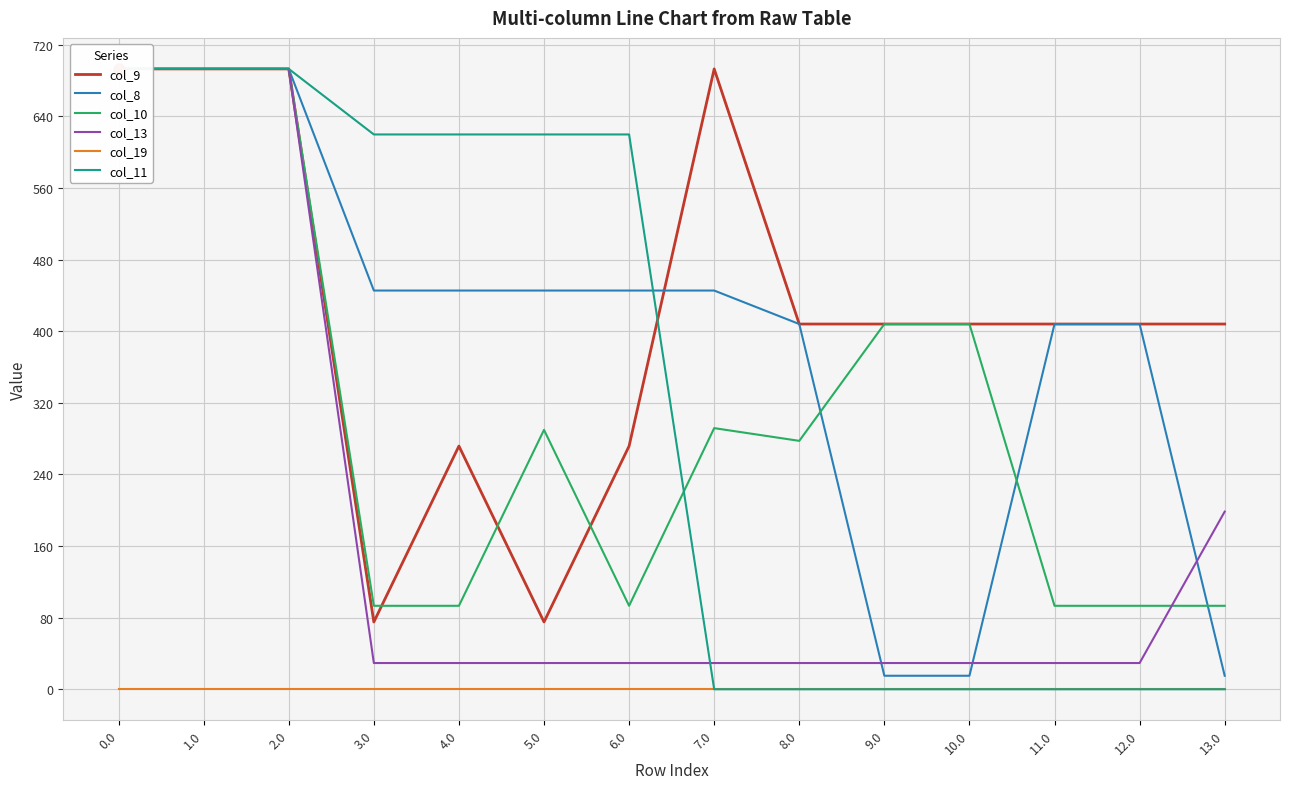

True or false: col_13 has more than 1 points higher than both neighbors.

False